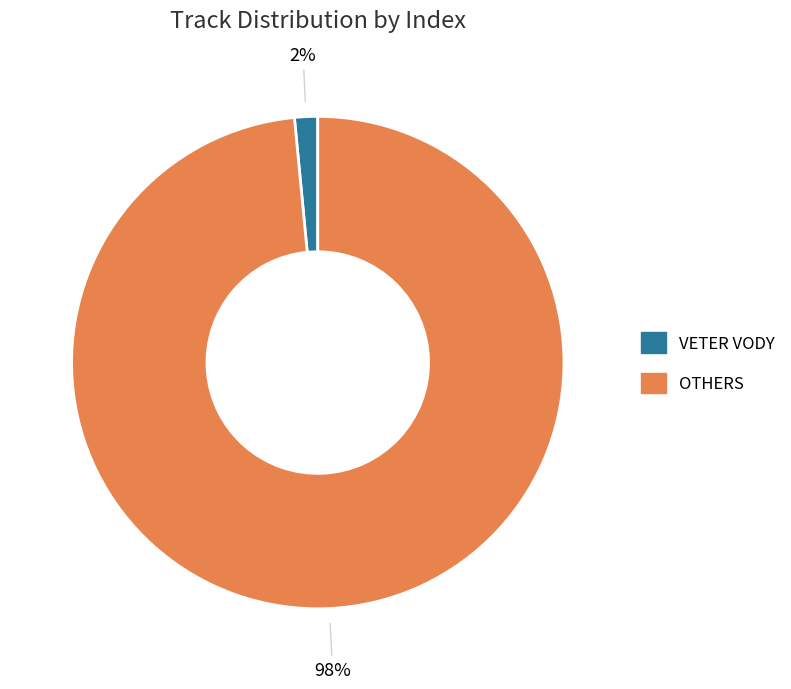

Does any single category account for the majority?

Yes